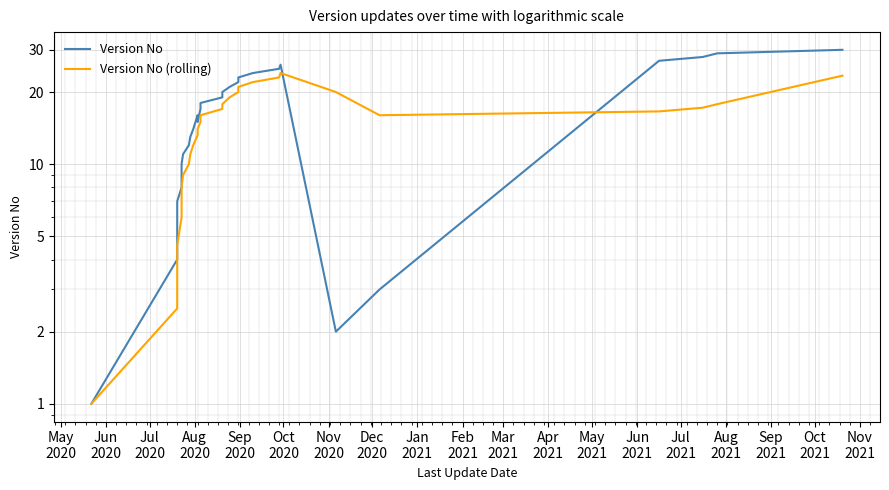

At Nov
2021, list the series in order from smallest to largest.

Version No (rolling), Version No